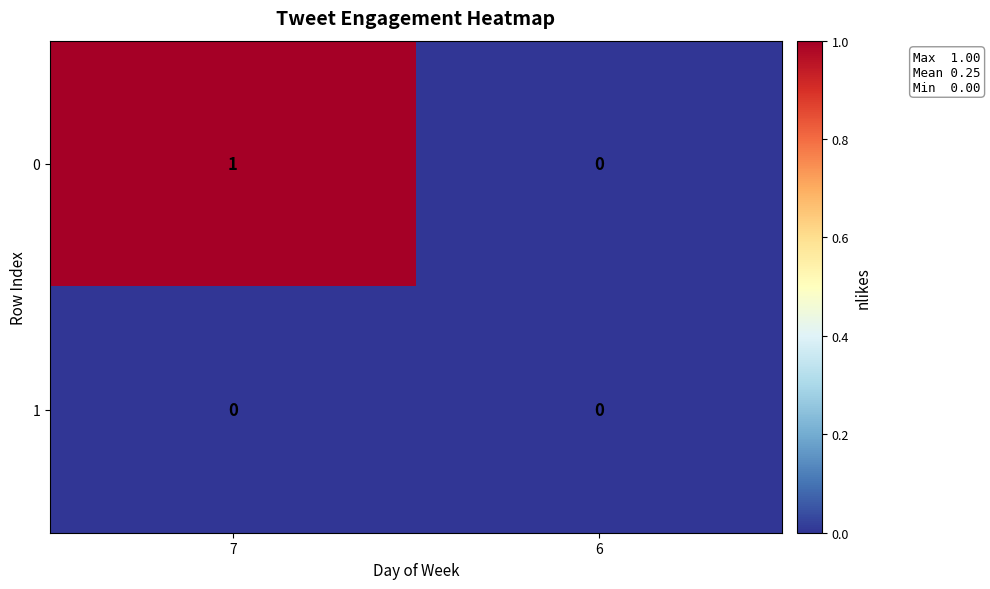

The value of 1 at 7 is 0. True or false?

True